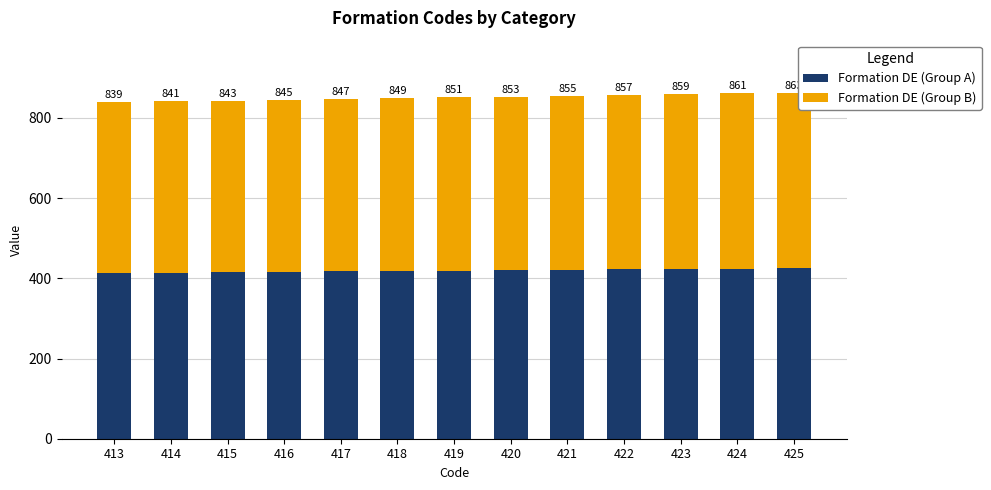

Are the bars grouped side by side (vs. stacked)?

No